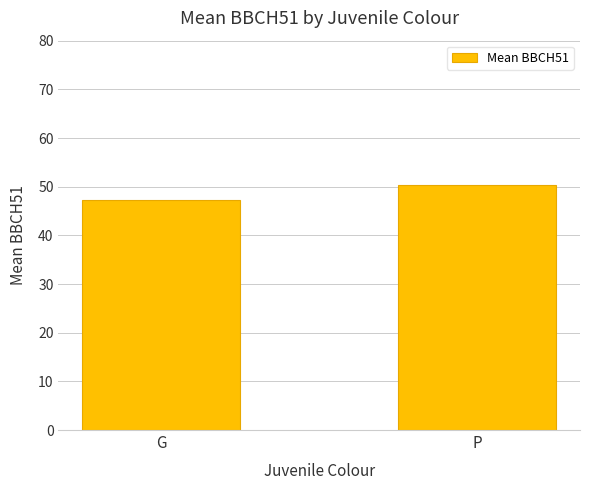

What is the sum of the values at P and G?

97.6